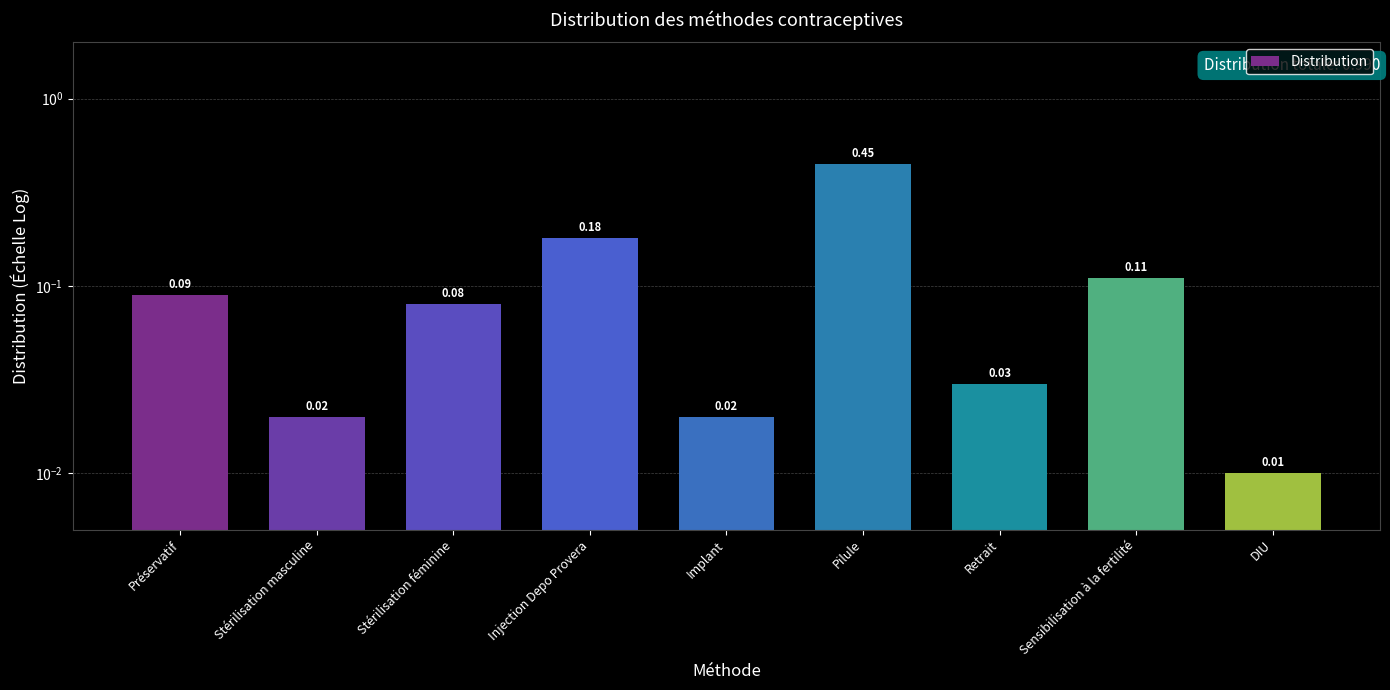

Between Pilule and Injection Depo Provera, which is larger?

Pilule